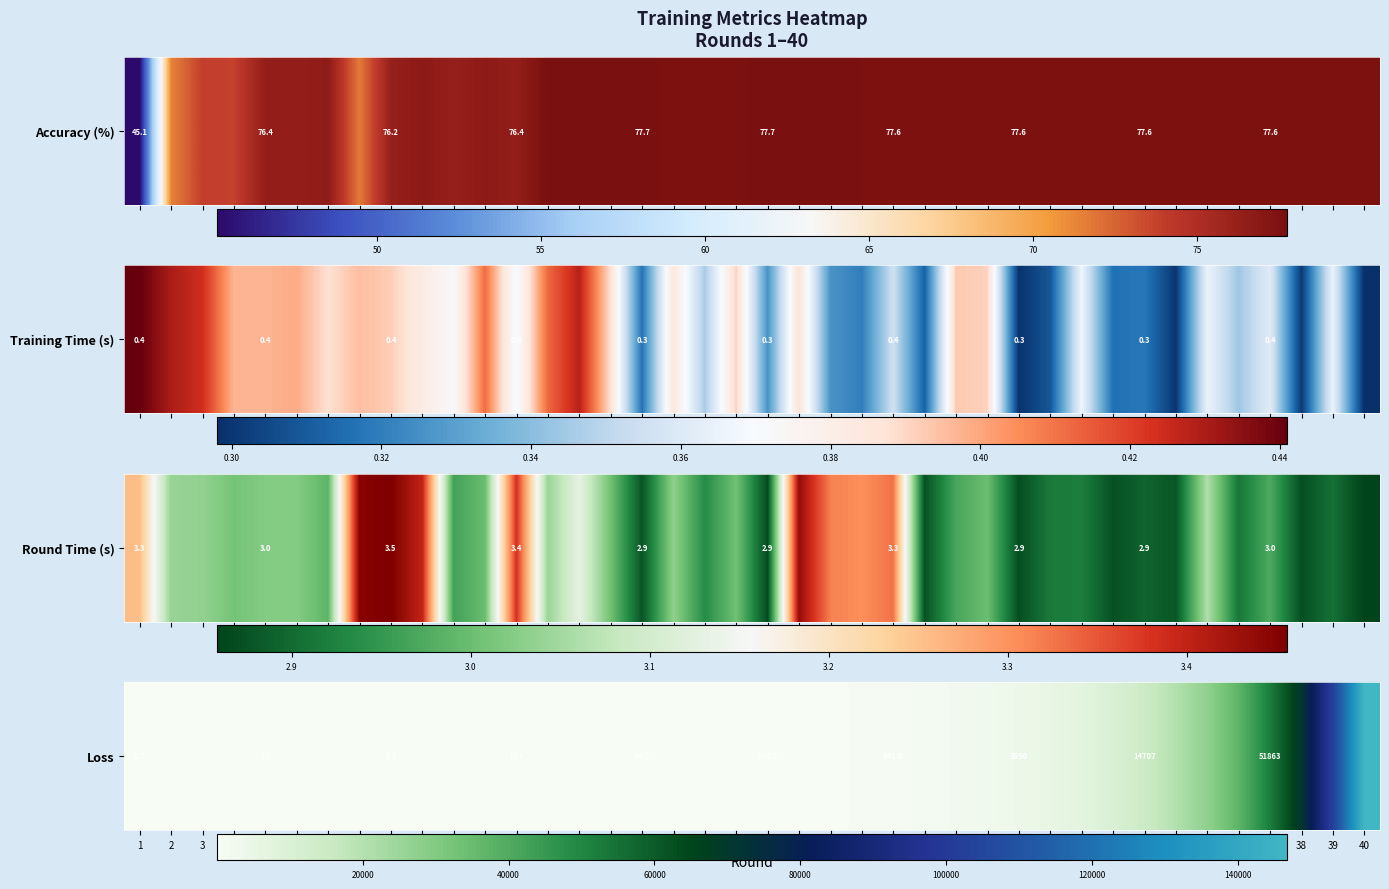

What is the change in value from 11 to 26?

+1297.7